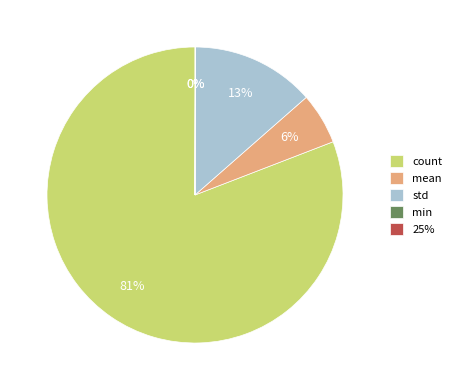

Which category has the biggest portion of the pie?

count